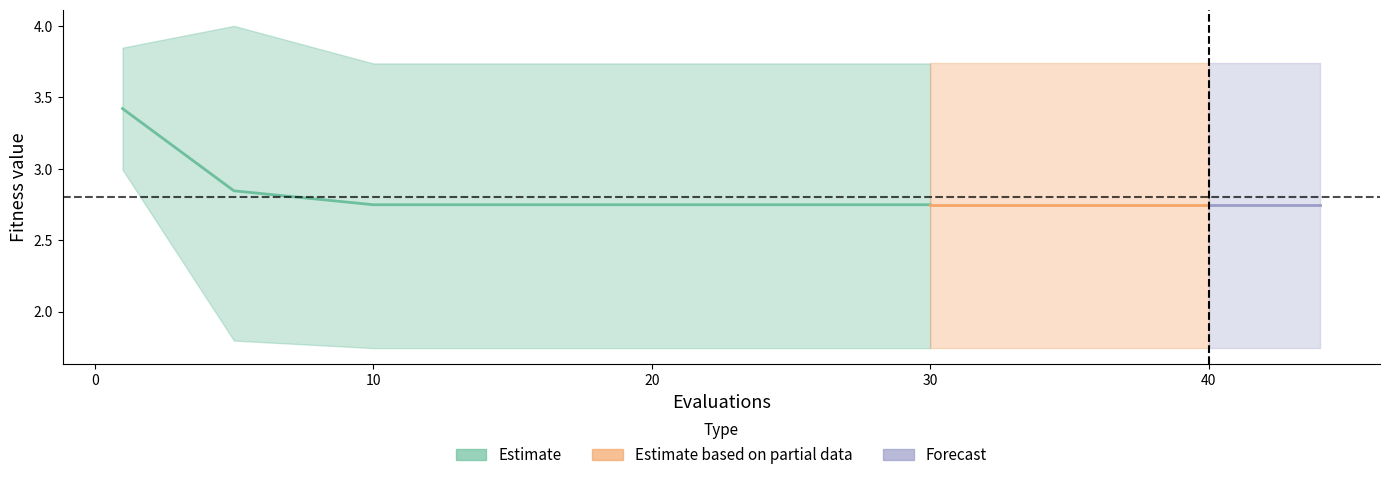

True or false: mean has a value of 4.1 at 40.

False